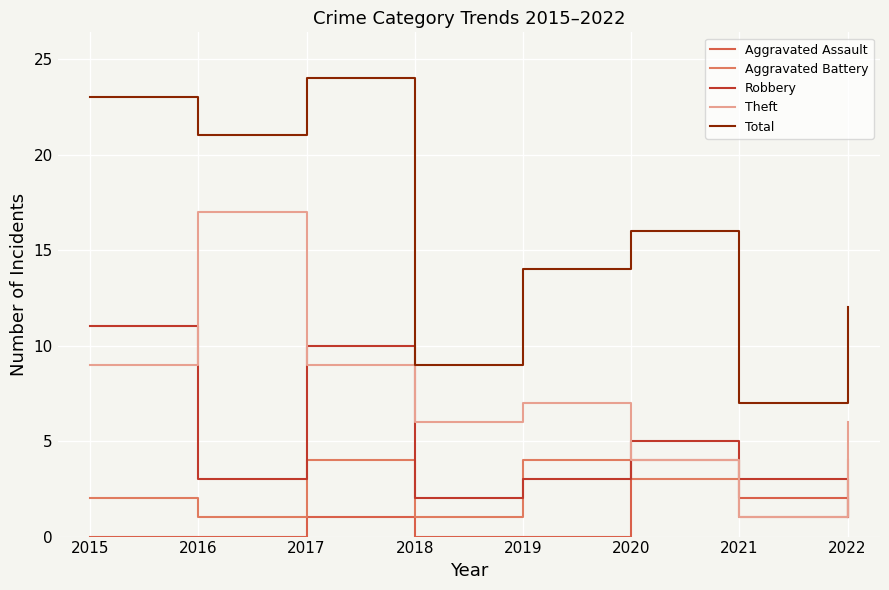

What are all the series names shown in the legend?

Aggravated Assault, Aggravated Battery, Robbery, Theft, Total